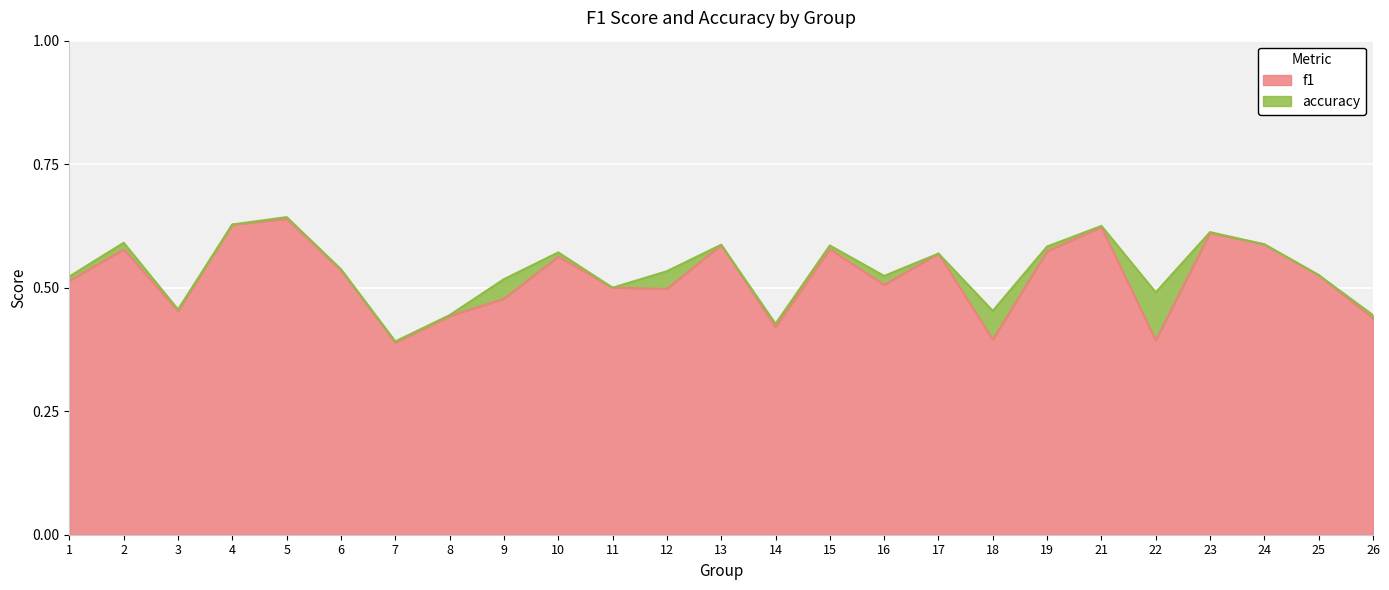

What is the value of the accuracy point at the 24th from the left?

0.5